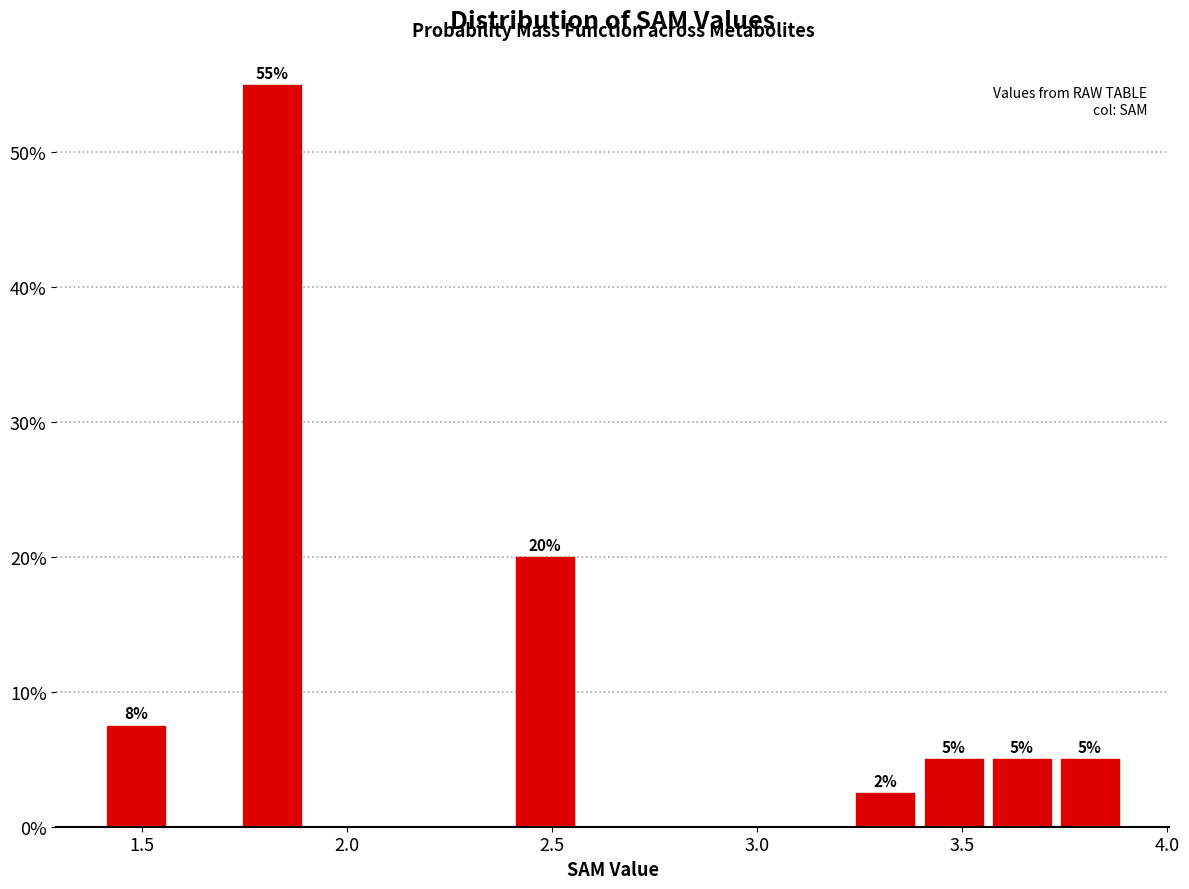

Read against the x-axis, roughly where is the centre of the tallest bar?

1.80